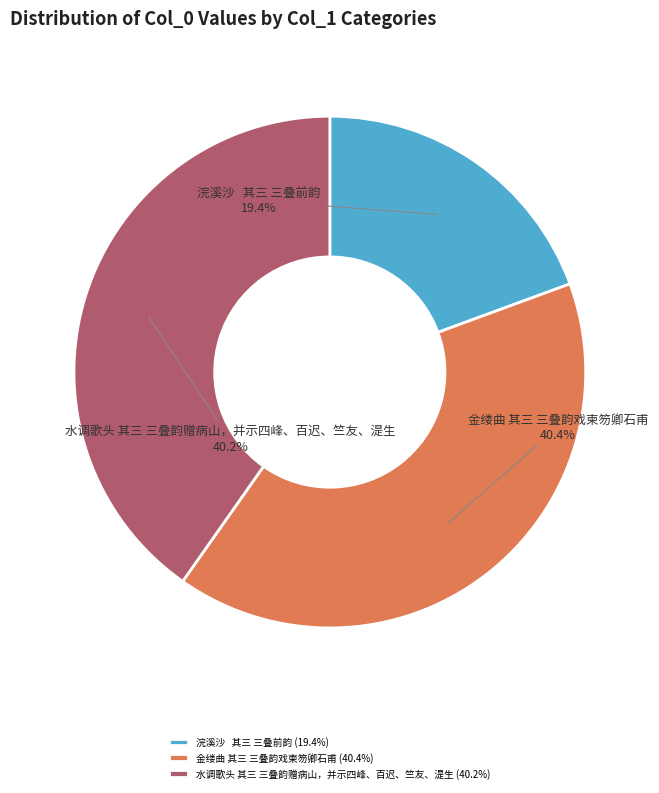

Do 金缕曲 其三 三叠韵戏柬笏卿石甫 and 浣溪沙 其三 三叠前韵 together represent more than half of the pie?

Yes